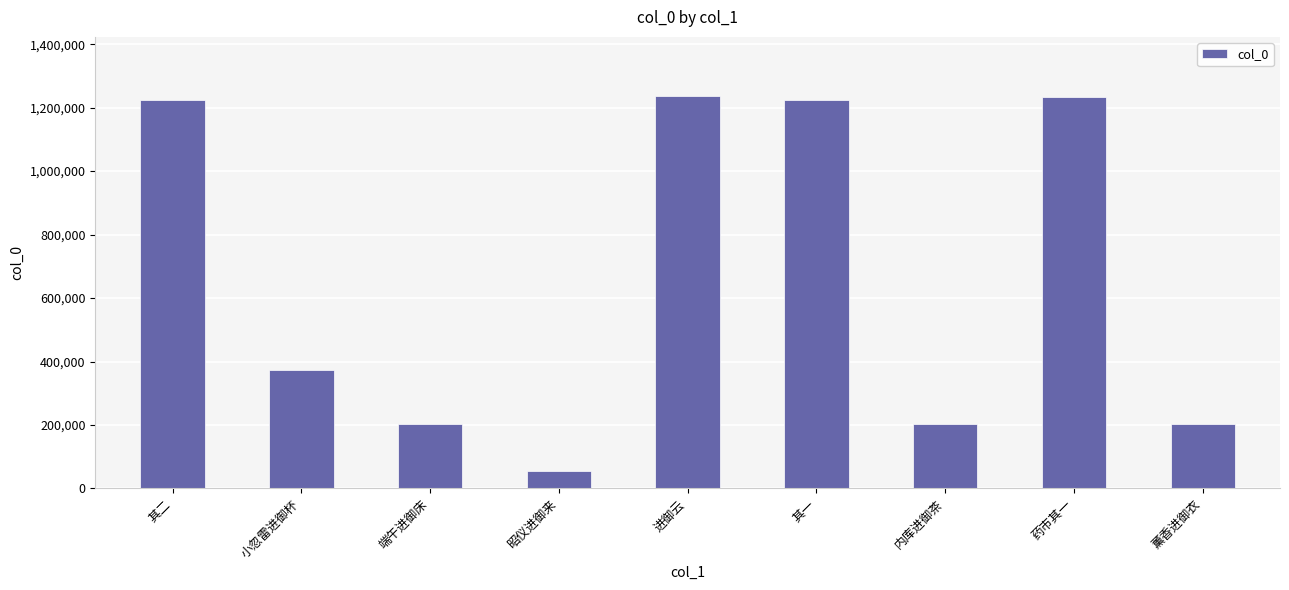

What is the value of the 7th bar from the left?

202005